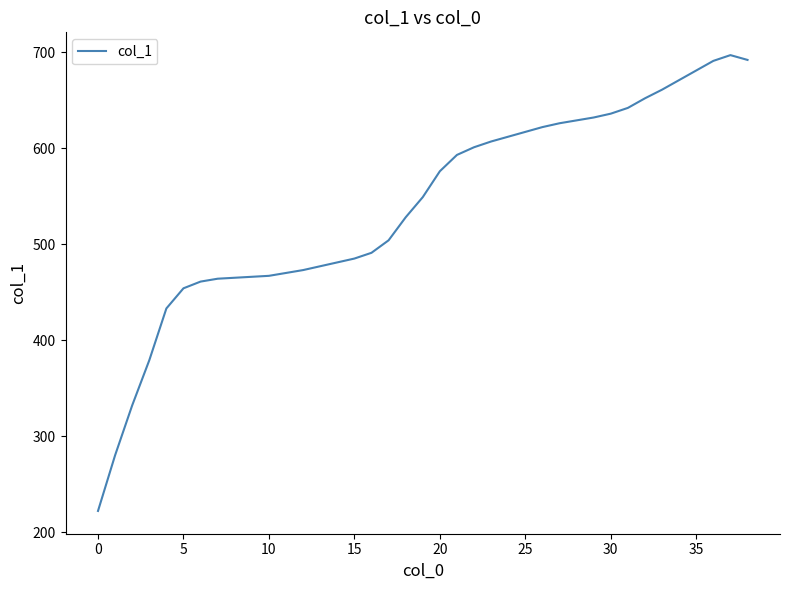

What is the difference between the second highest and second lowest values?

412